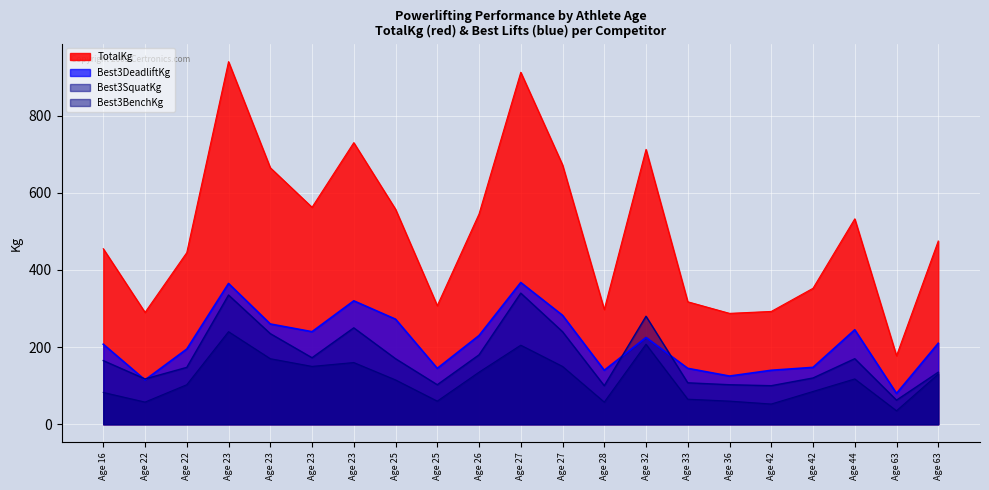

True or false: Best3SquatKg has more than 2 points higher than both neighbors.

True